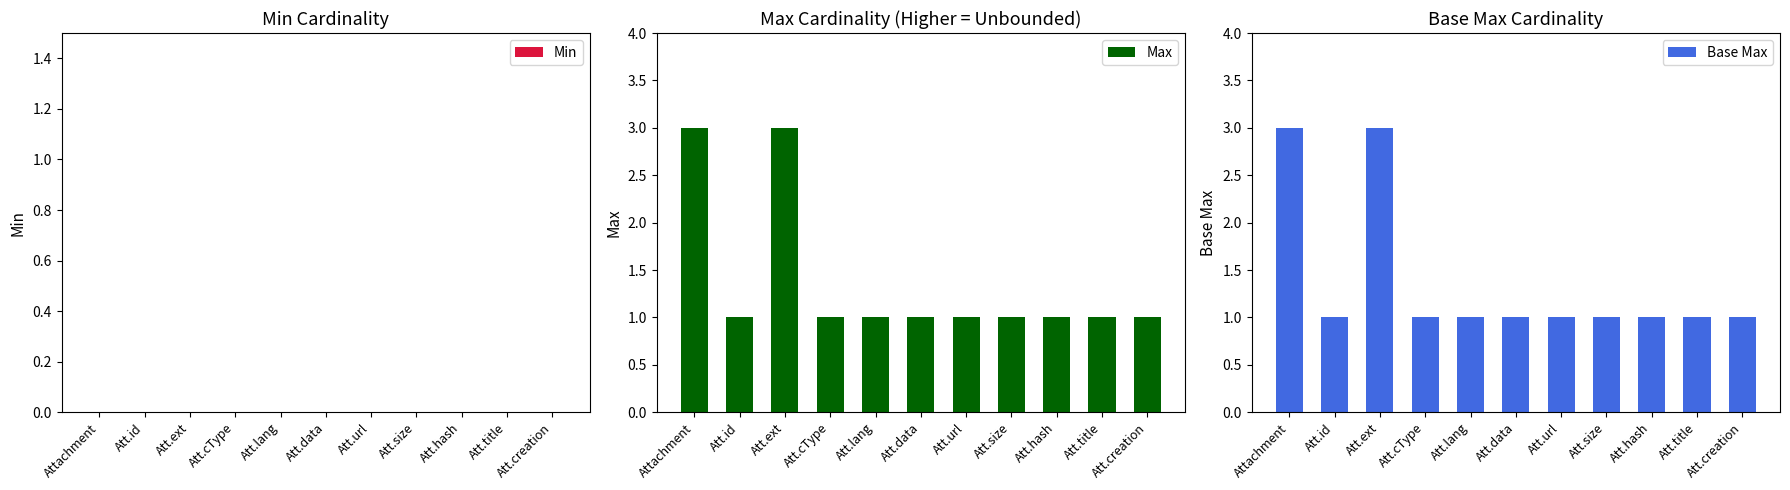

Is the value of Min at Att.id greater than the value of Max at Att.creation?

No